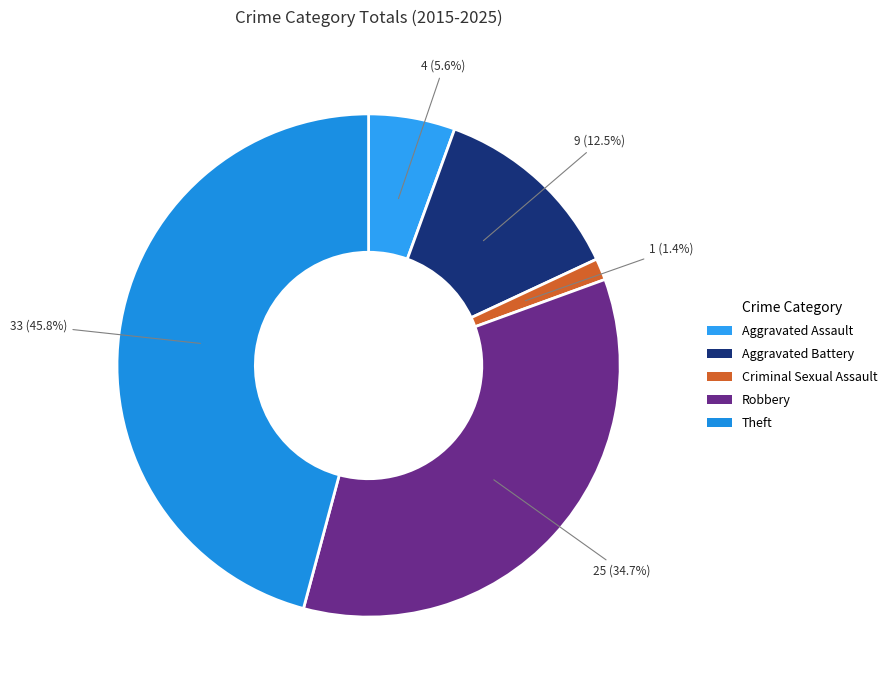

Do Aggravated Battery and Aggravated Assault together represent more than half of the pie?

No